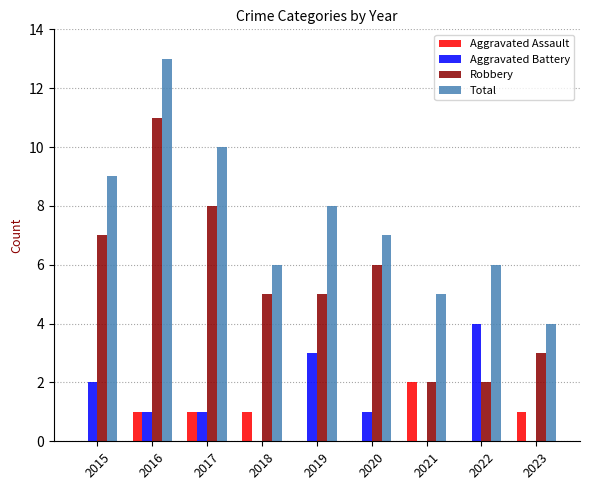

At which label does Total reach its peak?

2016